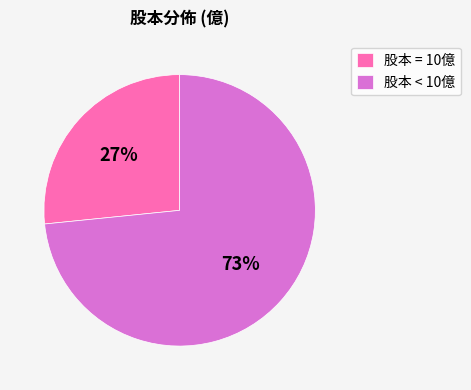

To the nearest percent, what percentage of the pie is 股本 < 10億?

73%